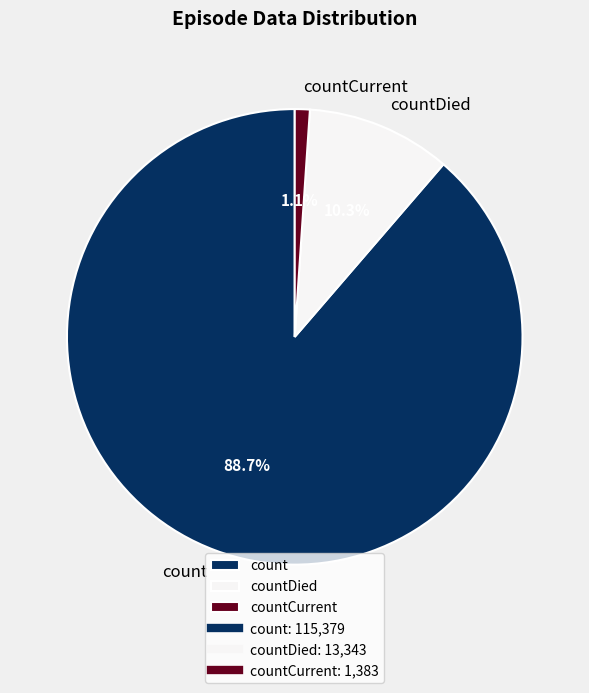

What is the majority slice?

count